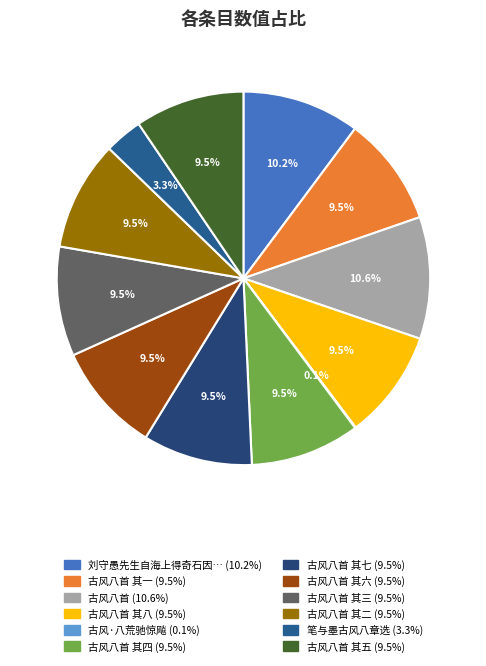

Rank the categories by value from lowest to highest.

古风·八荒驰惊飚, 笔与墨古风八章选, 古风八首 其一, 古风八首 其二, 古风八首 其三, 古风八首 其四, 古风八首 其五, 古风八首 其六, 古风八首 其七, 古风八首 其八, 刘守愚先生自海上得奇石因纪古风八韵余既次和未尽所言复为长歌, 古风八首